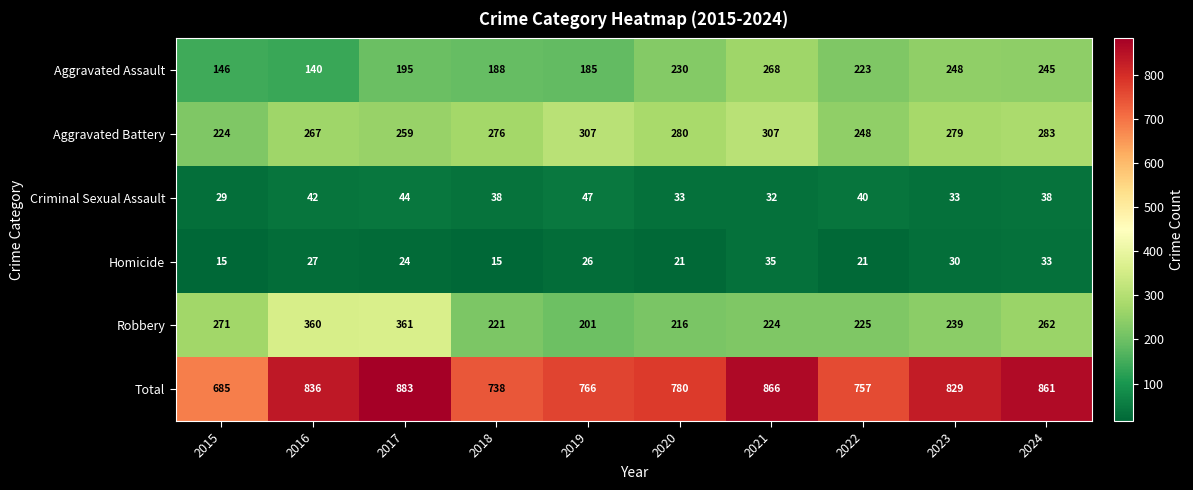

How many data points in Total are less than 829?

5